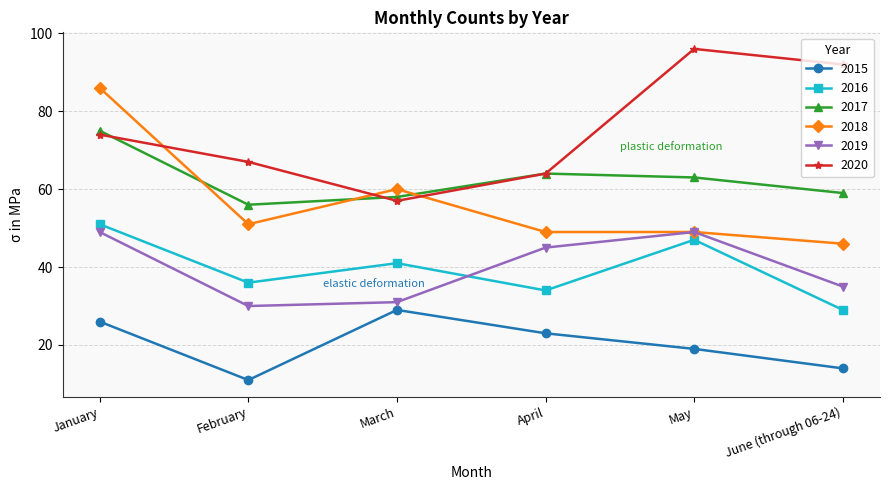

At how many categories does at least one series exceed 25?

6